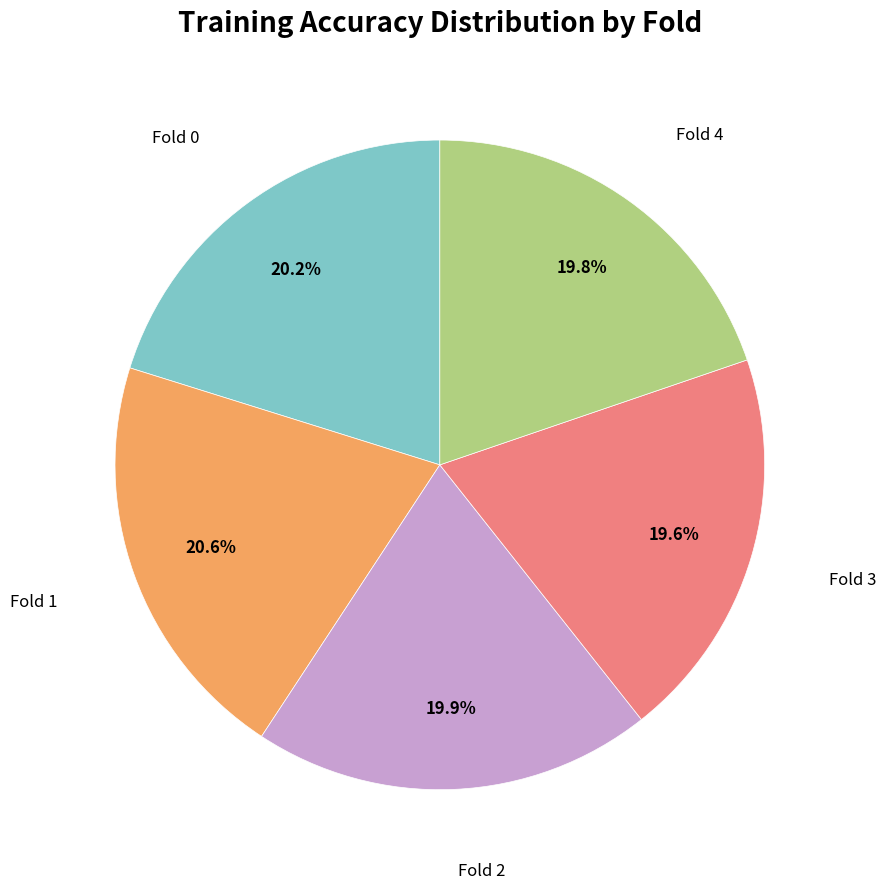

Is there any slice that represents more than half of the pie?

No